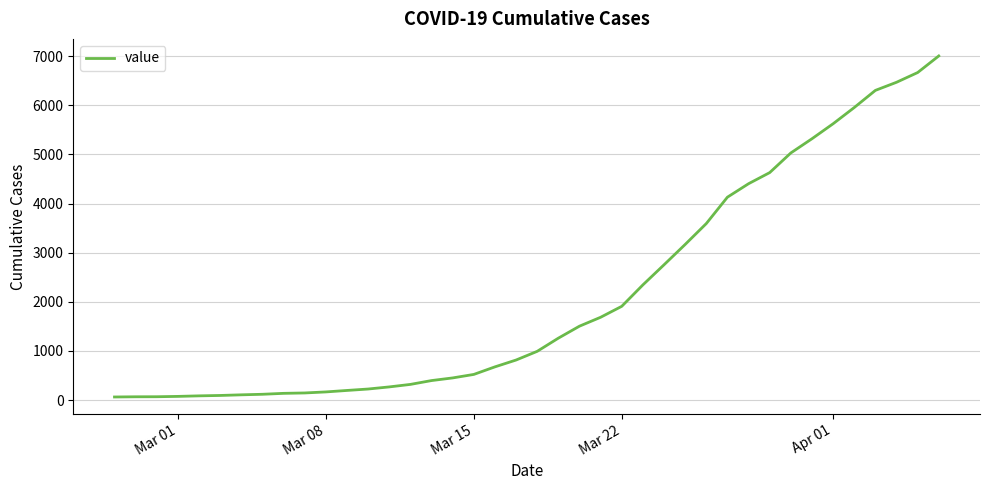

What is the maximum value shown in the chart?

7004